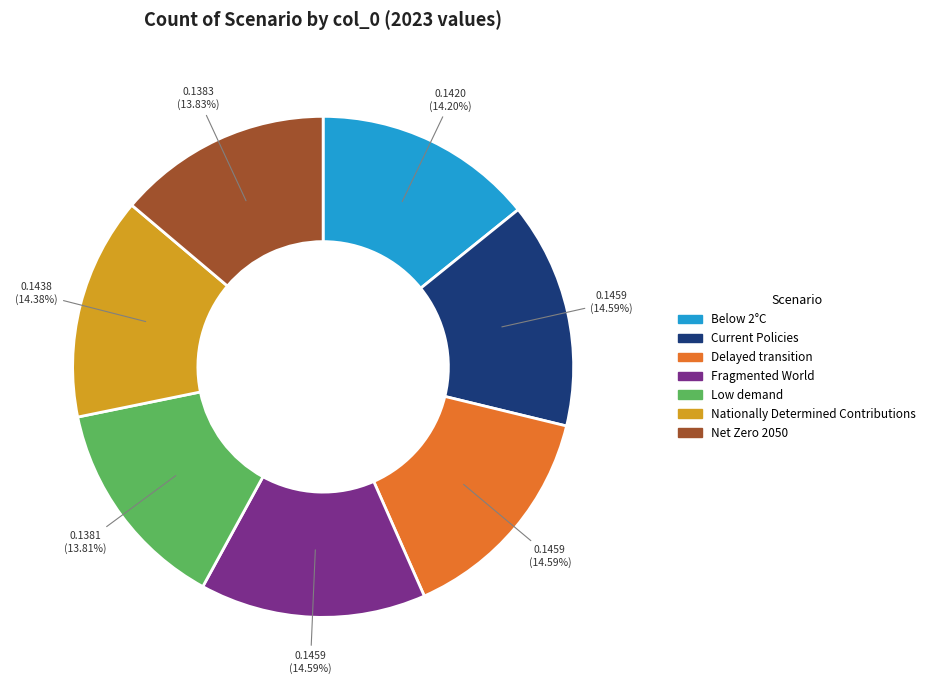

Is the sum of Nationally Determined Contributions and Fragmented World greater than half?

No